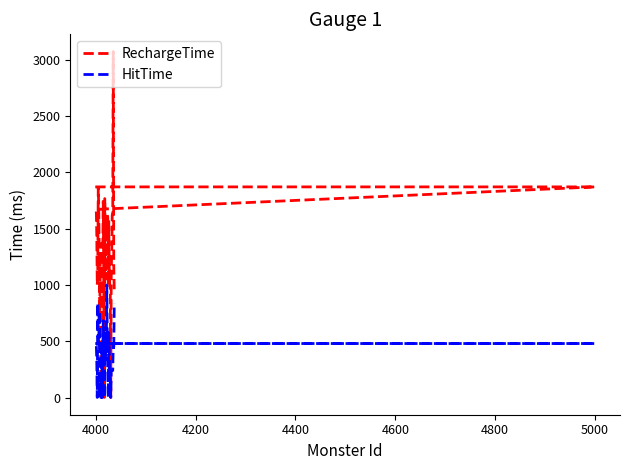

How many interior local peaks does the RechargeTime series have?

9